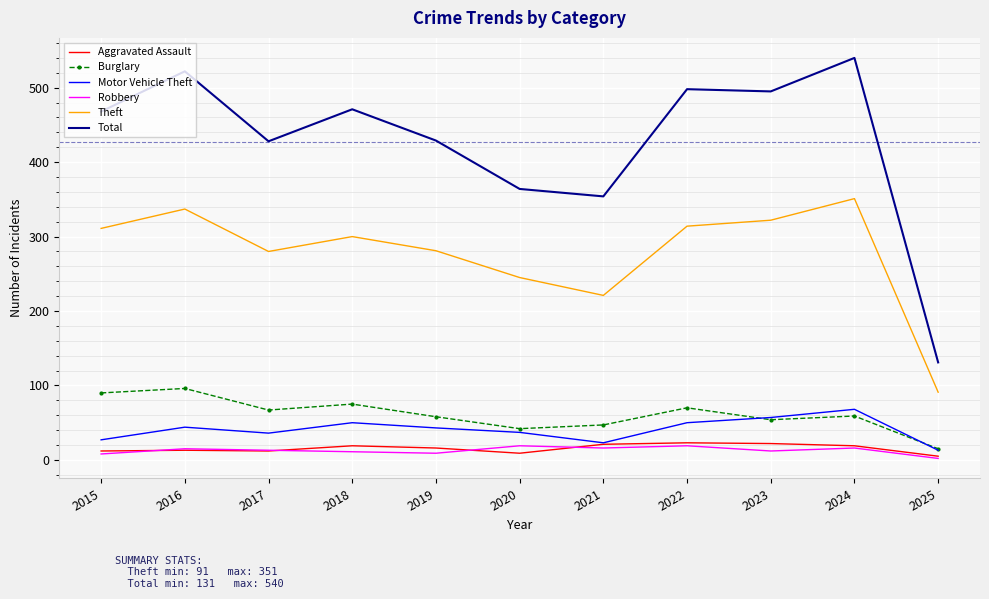

What is the spread (max minus min) of values at 2023?

483